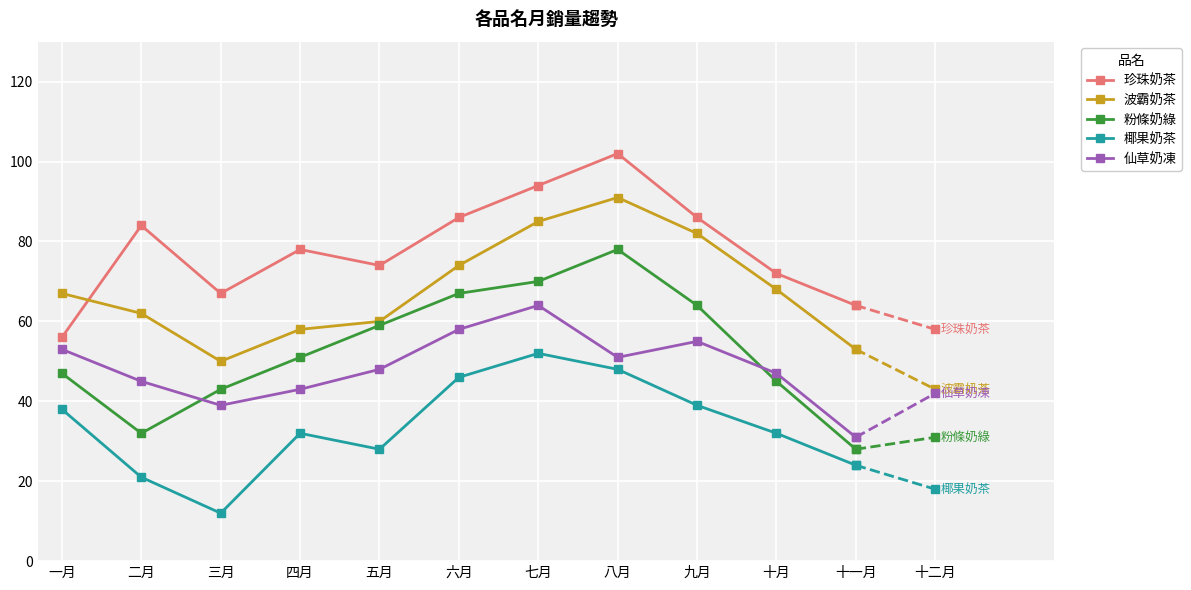

What is the total value across all series at 七月?

365